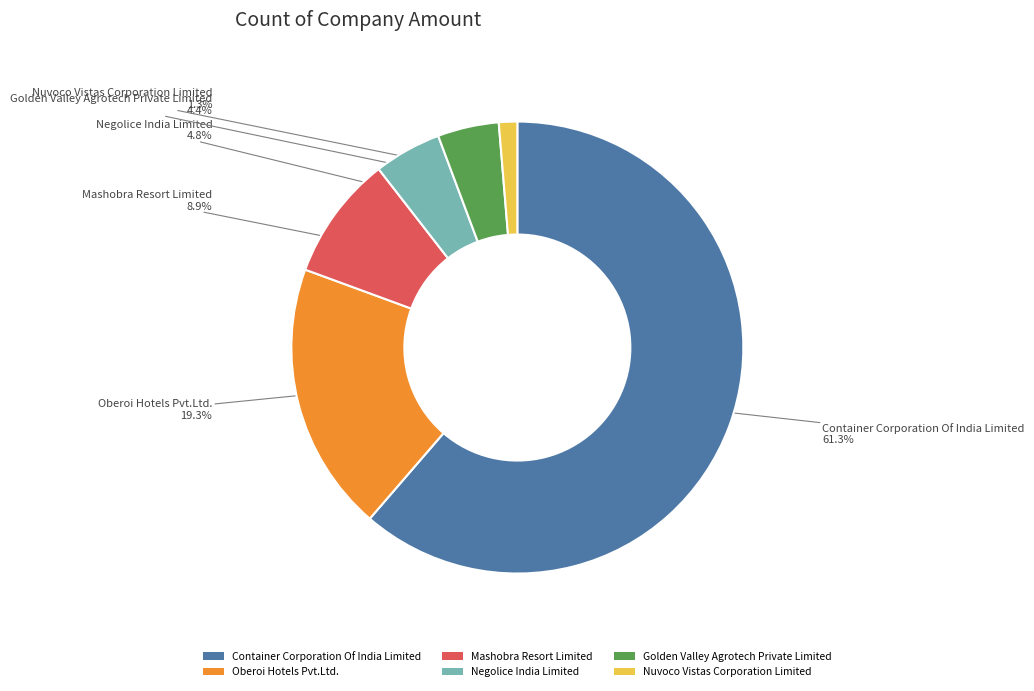

Which slice is the largest?

Container Corporation Of India Limited